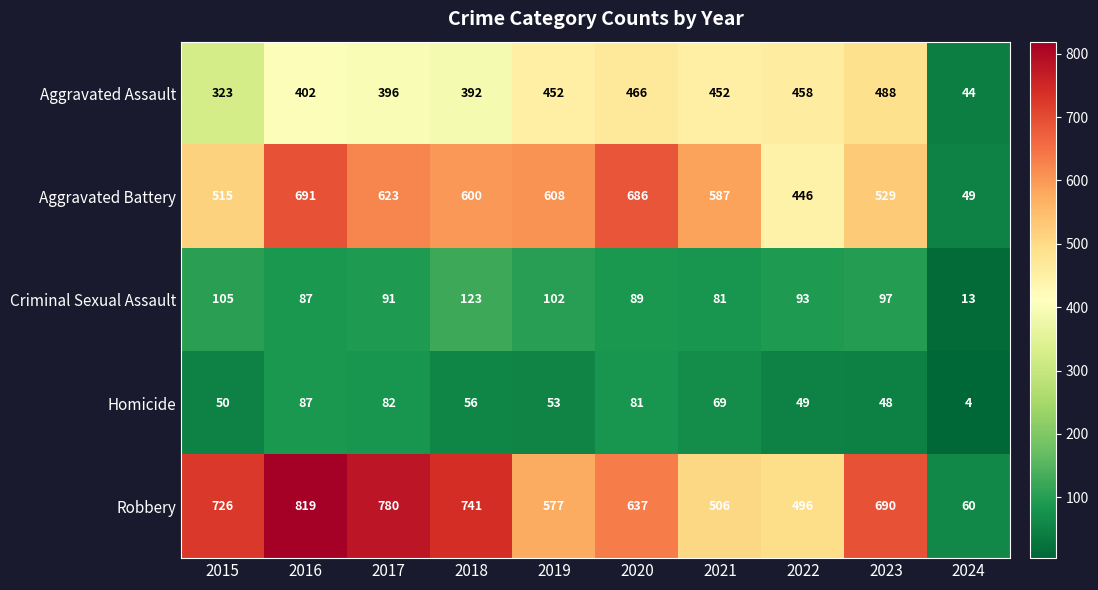

At how many categories does at least one series exceed 495?

9